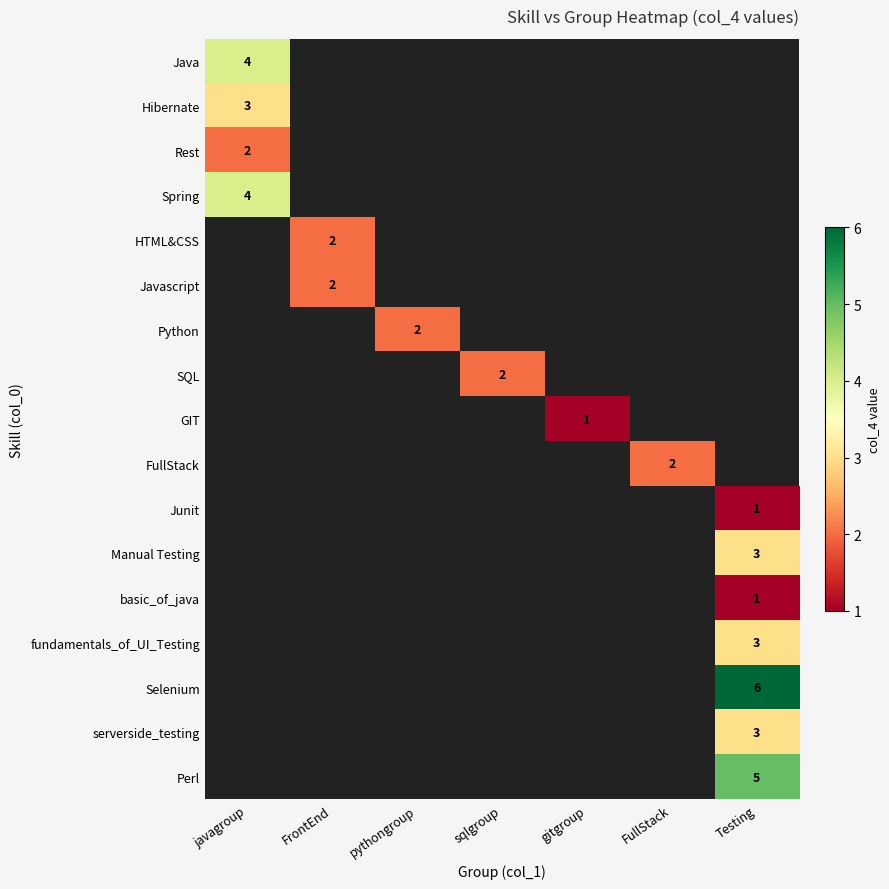

The value of GIT at gitgroup is 1. True or false?

True